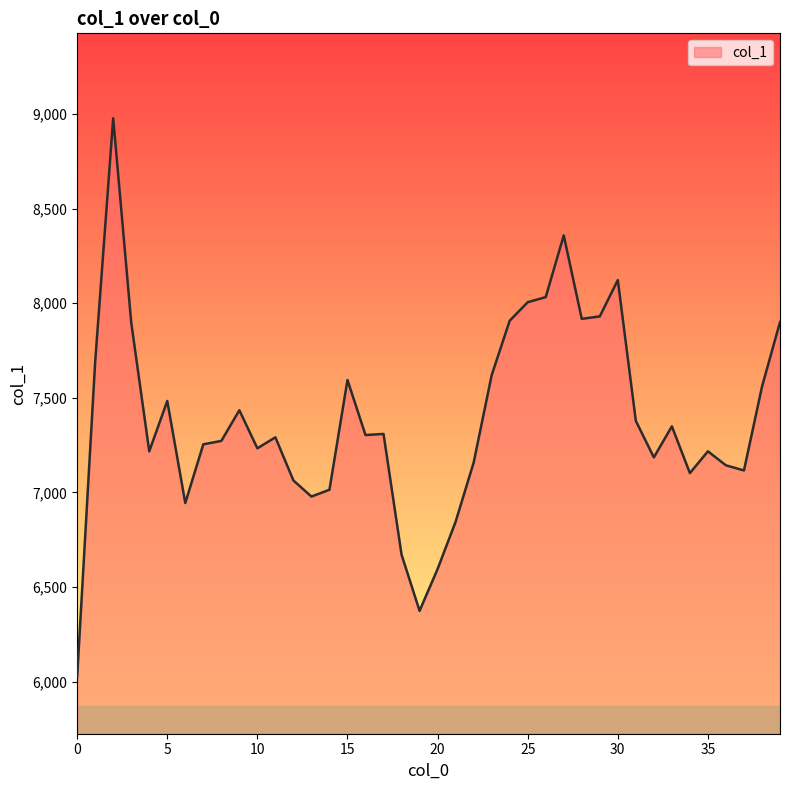

What is the smallest value displayed?

6026